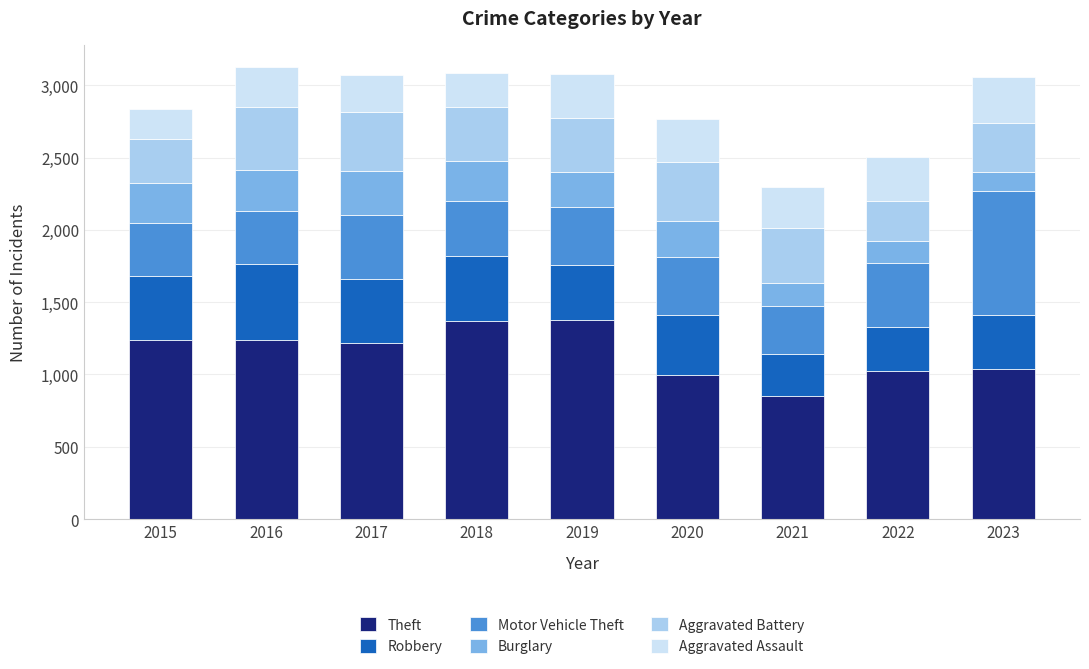

What is the minimum value for Theft?

854